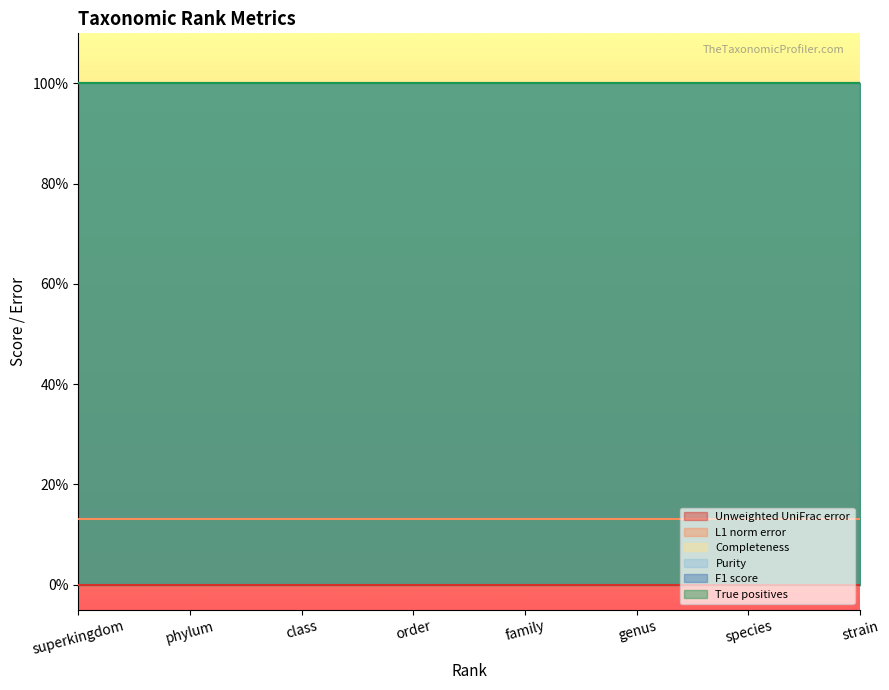

True or false: F1 score and Unweighted UniFrac error intersect in this chart.

False